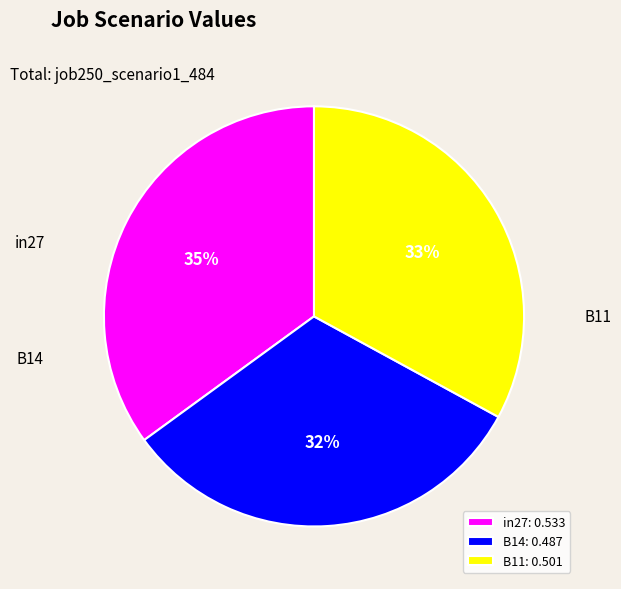

To the nearest percent, what percentage of the pie is B14?

32%